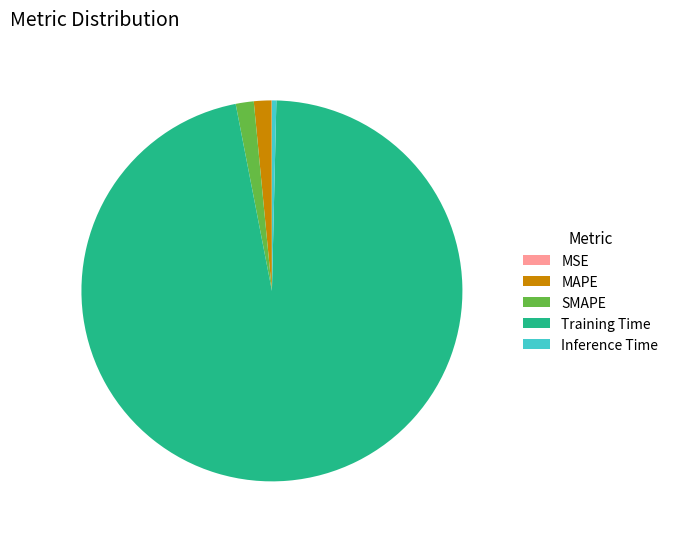

Is there any slice that represents more than half of the pie?

Yes